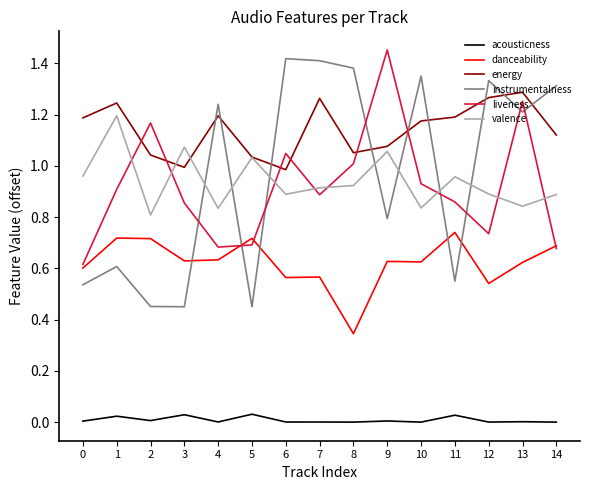

True or false: liveness and acousticness cross at least once.

False